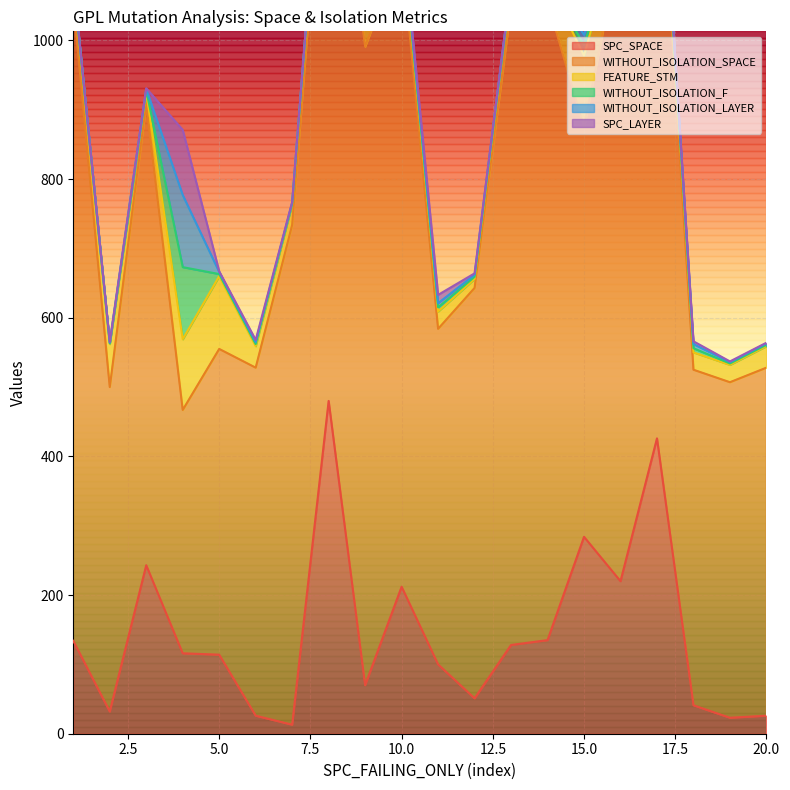

What is the highest value of the SPC_SPACE series?

480